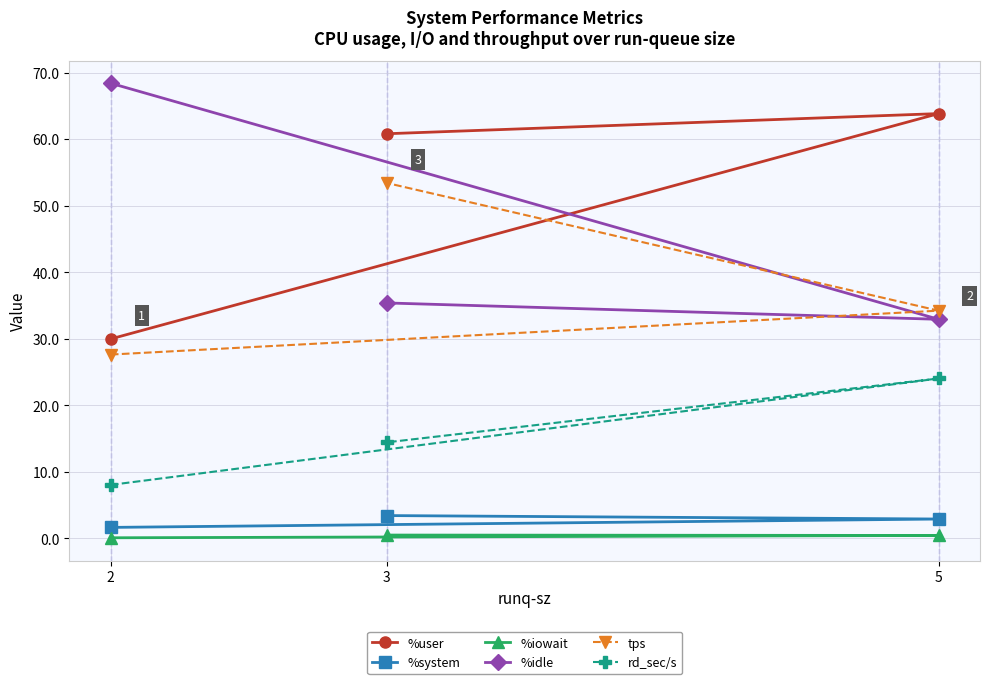

What are all the series names shown in the legend?

%user, %system, %iowait, %idle, tps, rd_sec/s